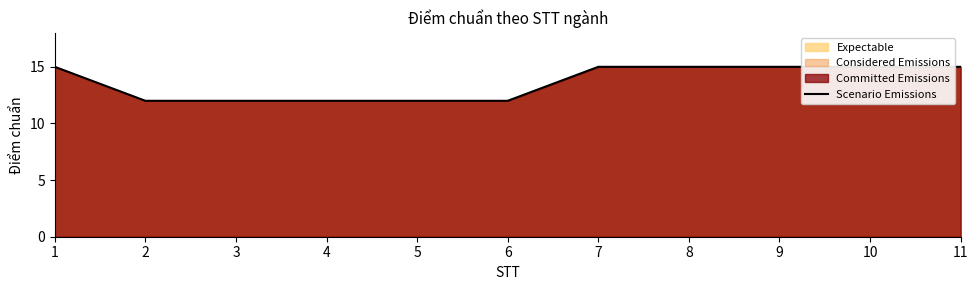

Does the chart display data point markers on the line(s)?

No